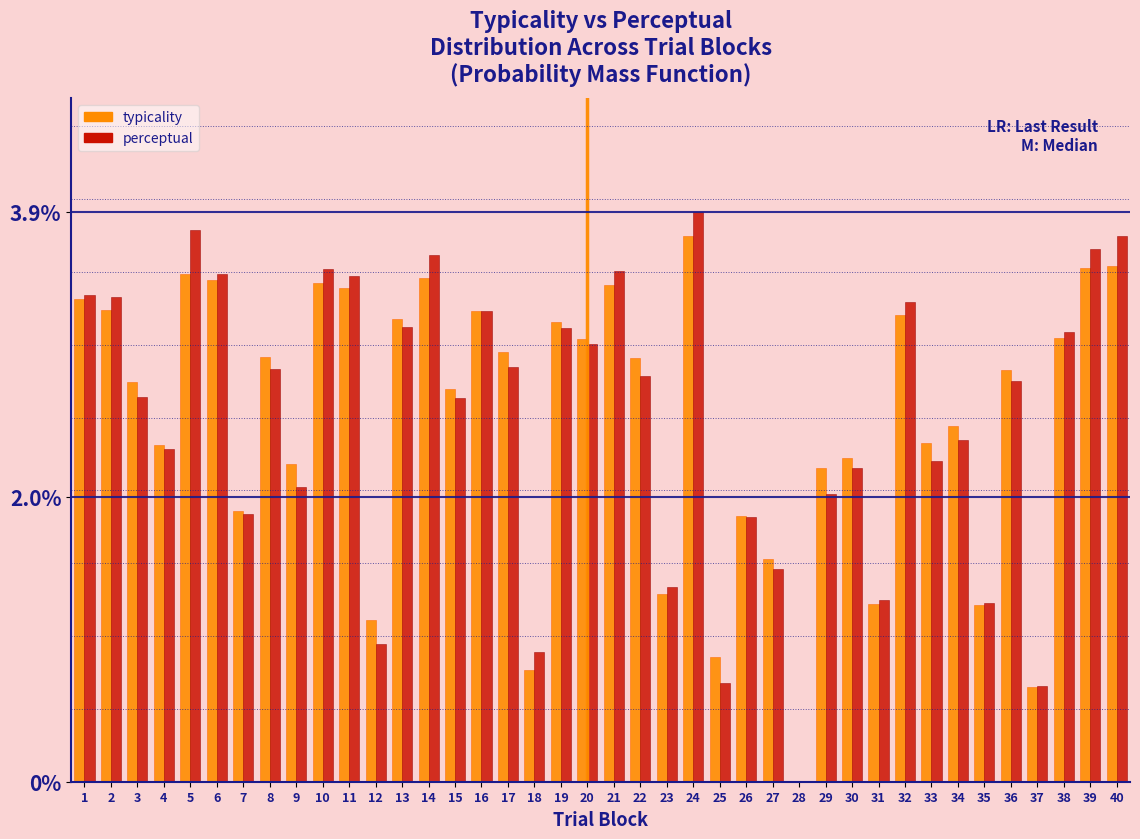

Read the typicality value at 27.

1.5